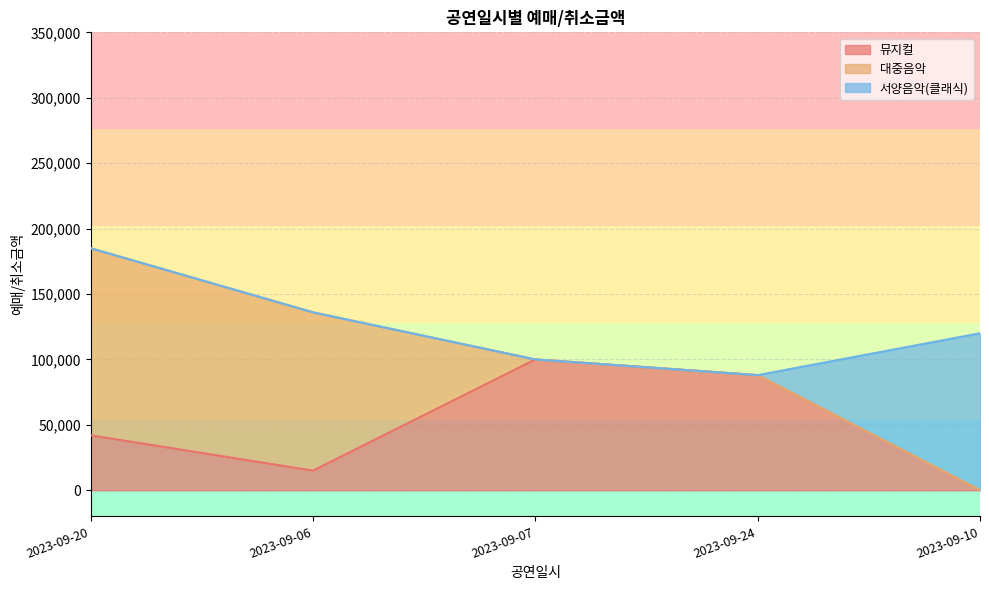

Read the 뮤지컬 value at 2023-09-24.

88000